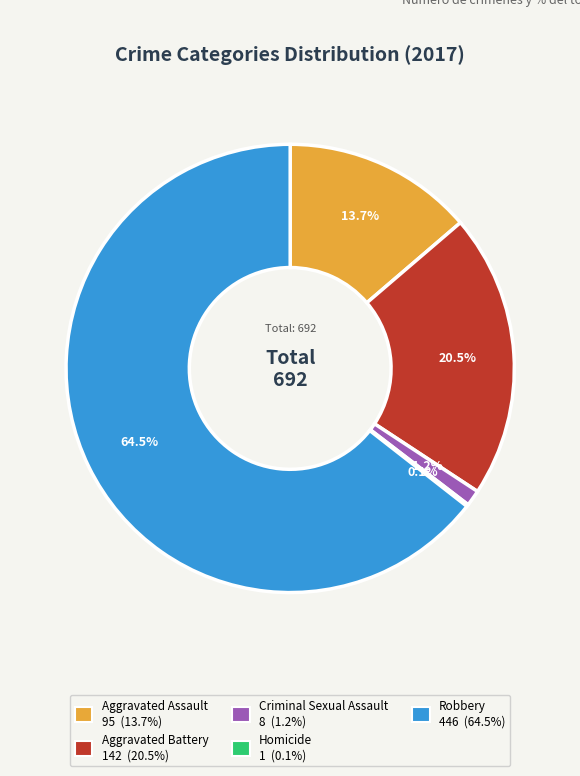

Which has a higher value, Robbery or Criminal Sexual Assault?

Robbery